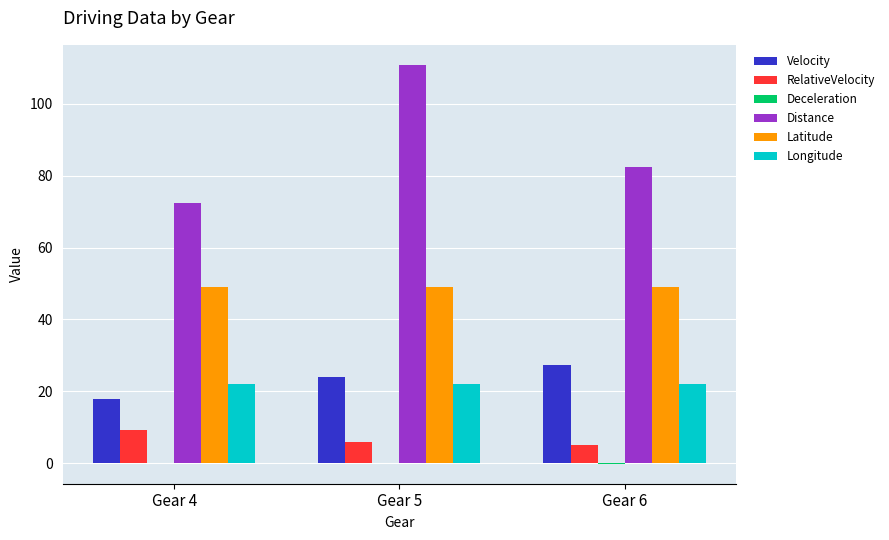

At which category is the sum across all series the highest?

Gear 5